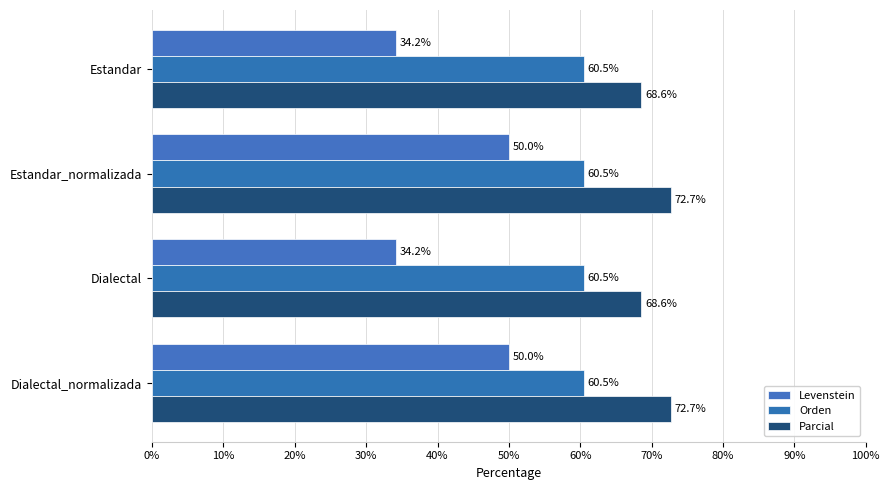

Which series has the largest total across all categories?

Parcial